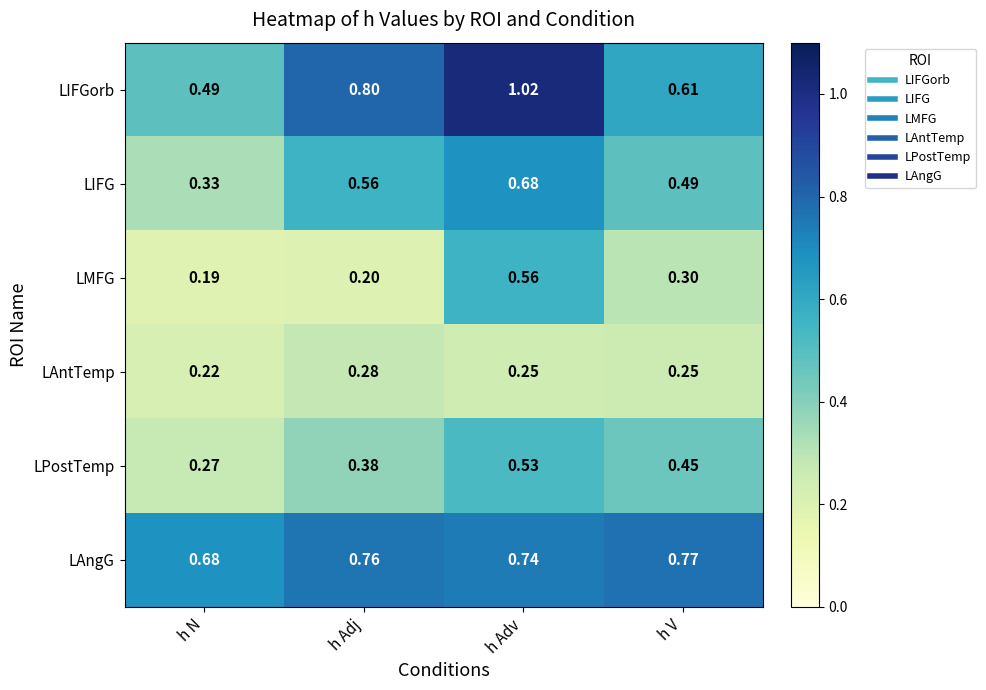

At which category is the sum across all series the highest?

h Adv